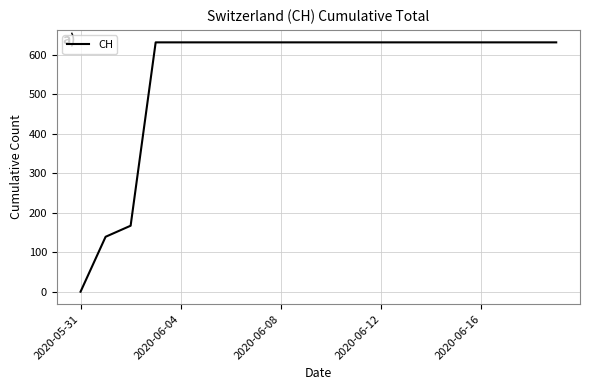

What is the maximum value shown in the chart?

631